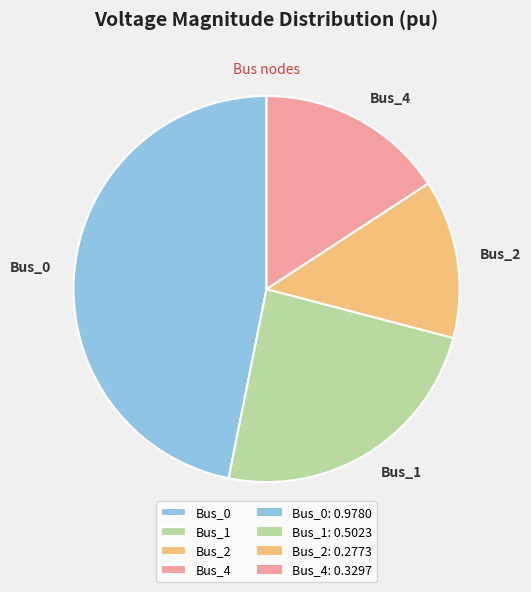

How many segments does this pie chart have?

4